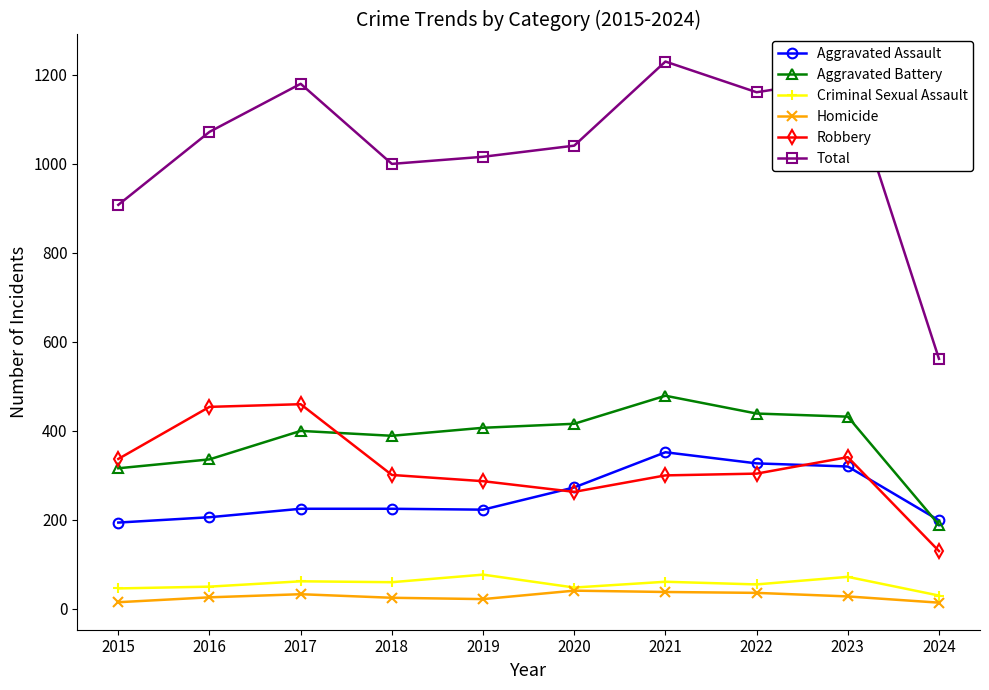

True or false: Homicide and Robbery cross at least once.

False